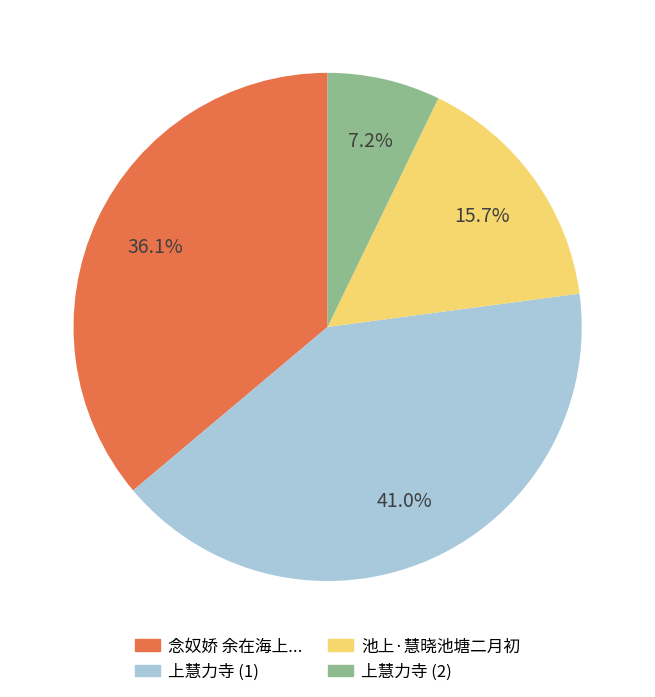

What is the largest slice in the pie chart?

上慧力寺 (1)